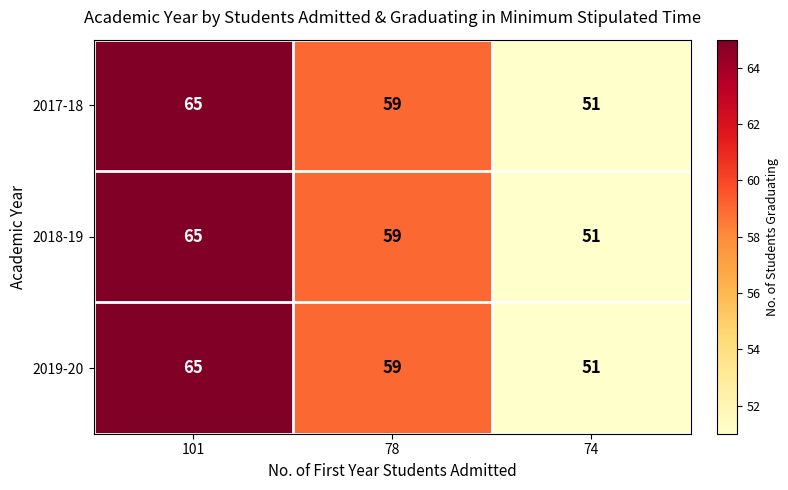

Reading right to left, extract all data points from this chart.

2017-18: 51	59	65
2018-19: 51	59	65
2019-20: 51	59	65